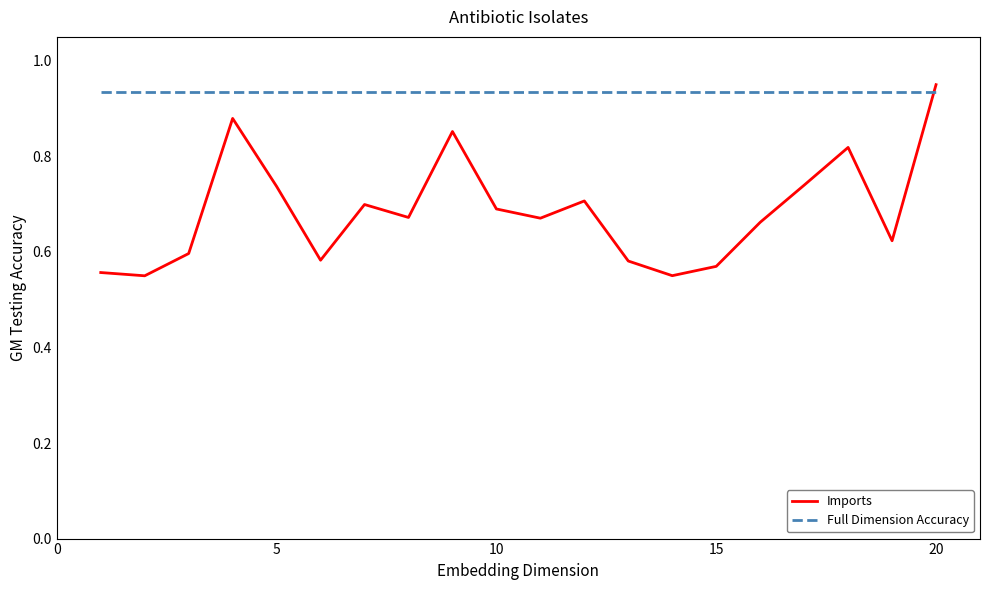

What are all the series names shown in the legend?

Imports, Full Dimension Accuracy